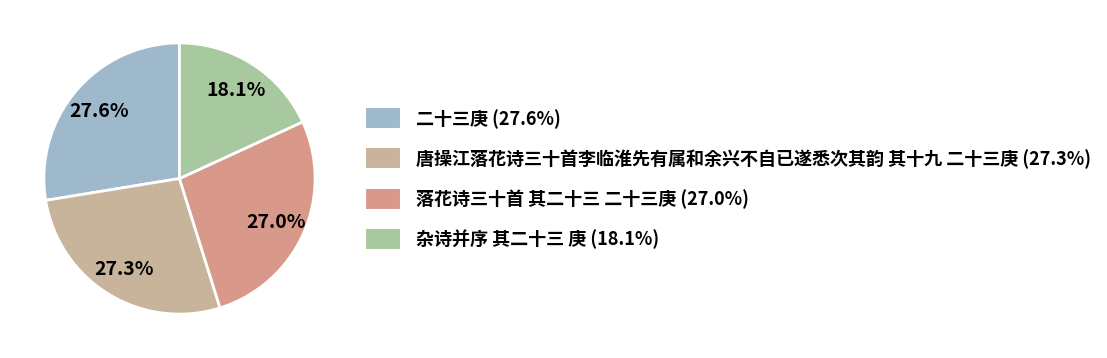

To the nearest percent, what portion does 落花诗三十首 其二十三 二十三庚 represent?

27%